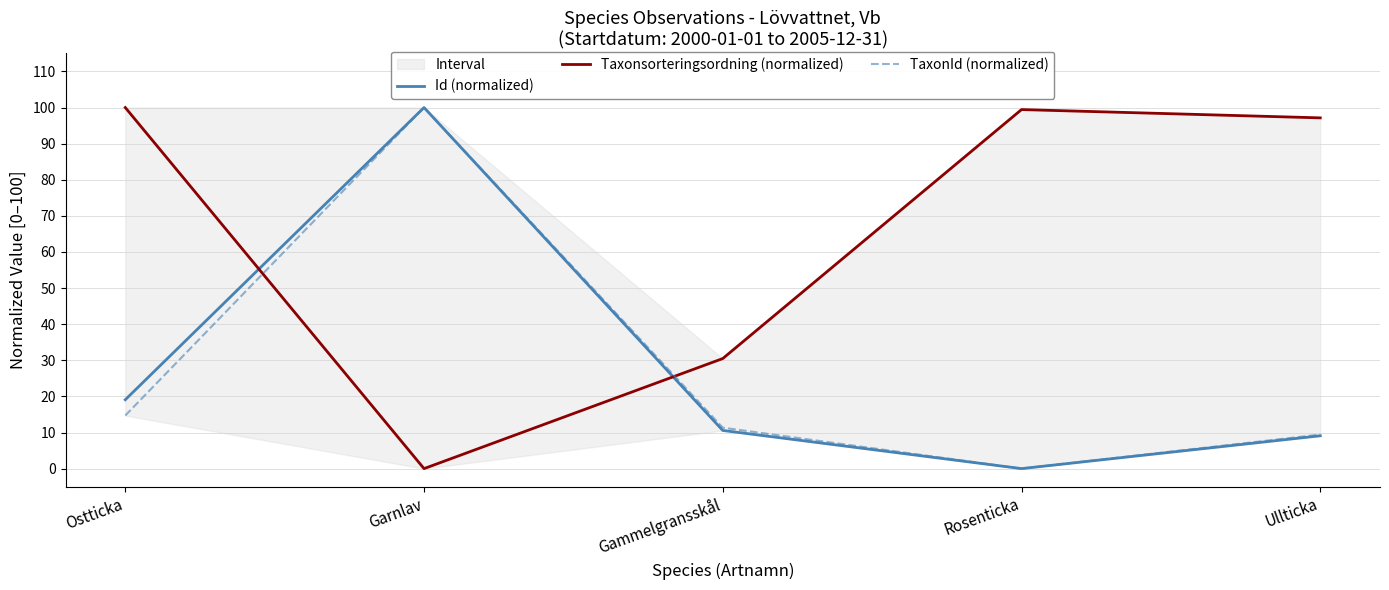

What is the sum of the Taxonsorteringsordning (normalized) values at Gammelgransskål and Rosenticka?

129.9